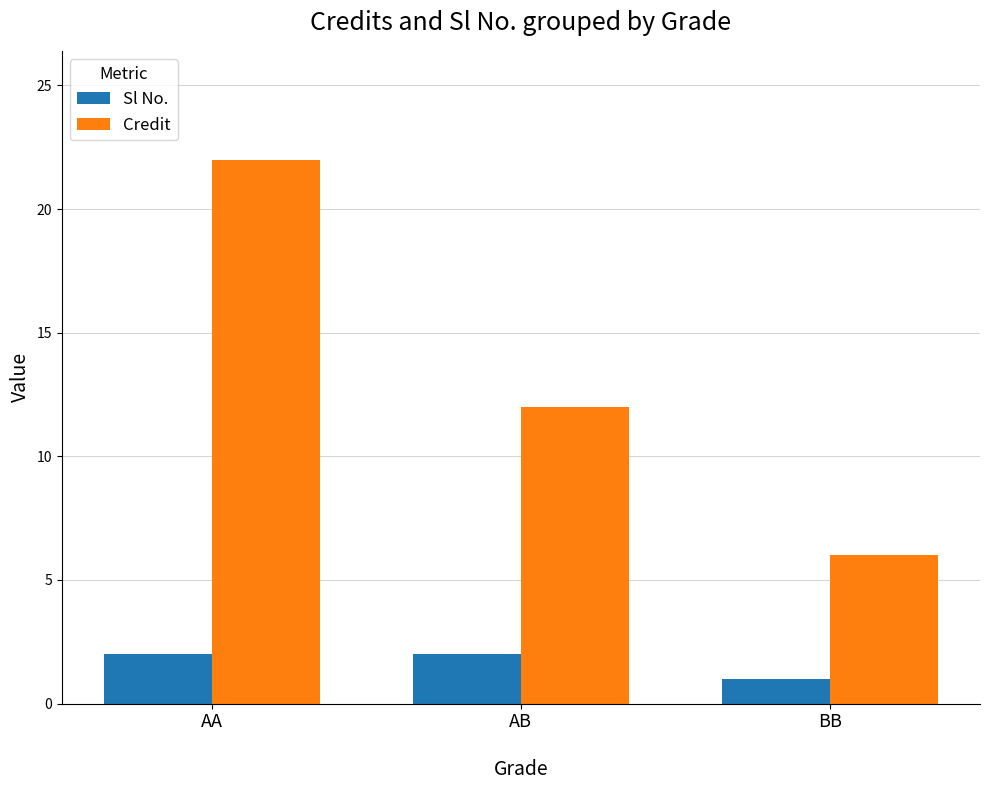

Reading left to right, list all the values displayed in this chart.

Sl No.: 2	2	1
Credit: 22	12	6